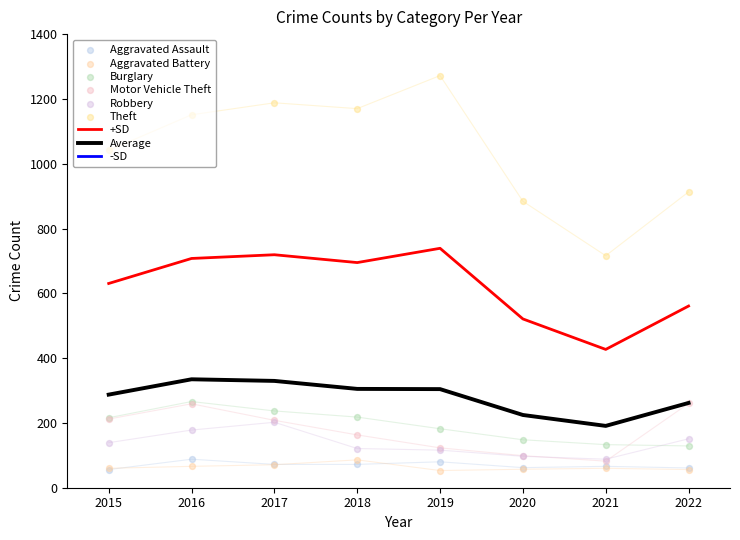

Which series has the largest total across all categories?

Theft